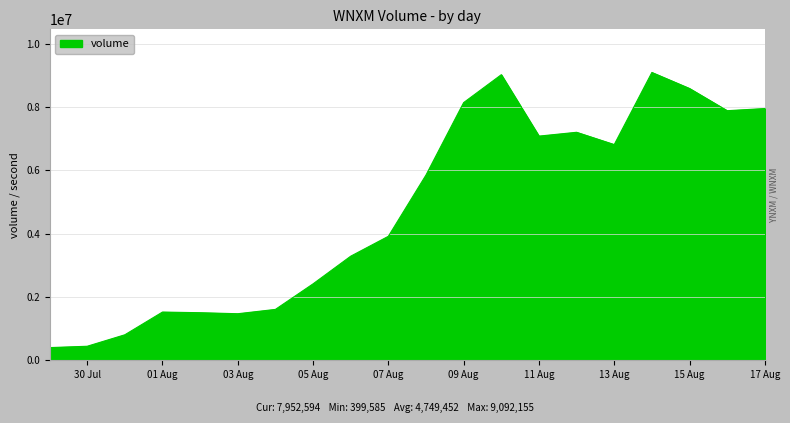

What is the maximum value shown in the chart?

9092154.5